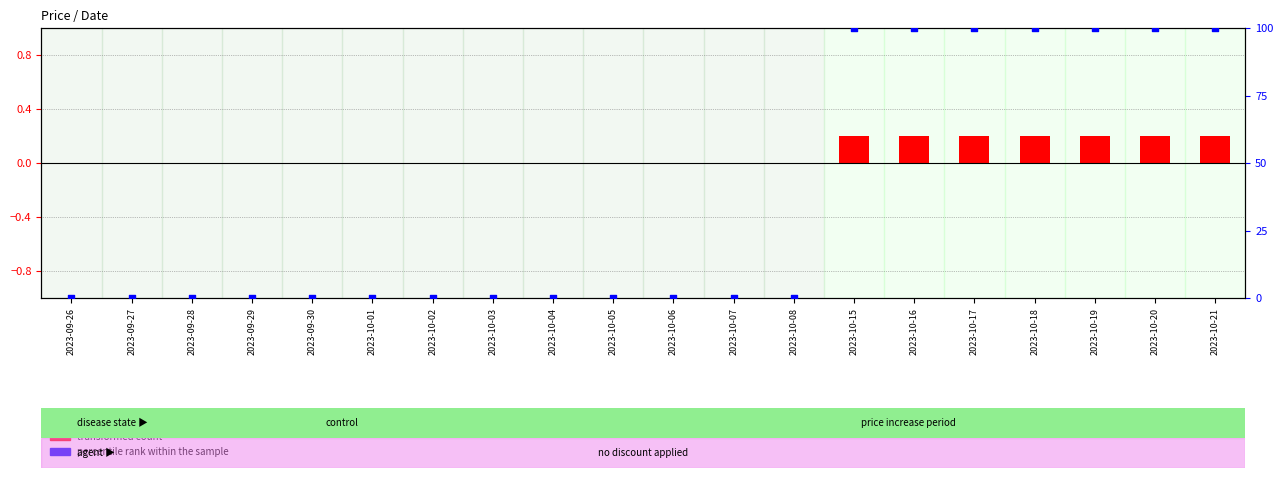

Which series has the largest Y range (max minus min)?

percentile rank within the sample